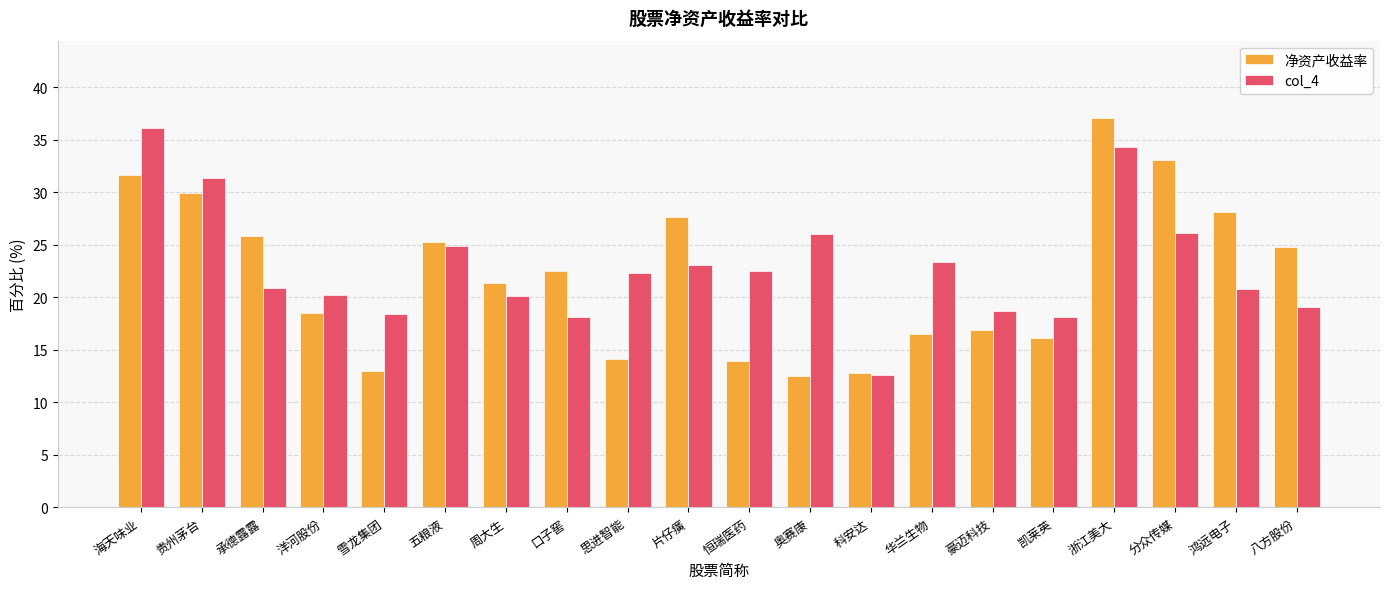

Rank the series at 海天味业 from highest to lowest value.

col_4, 净资产收益率